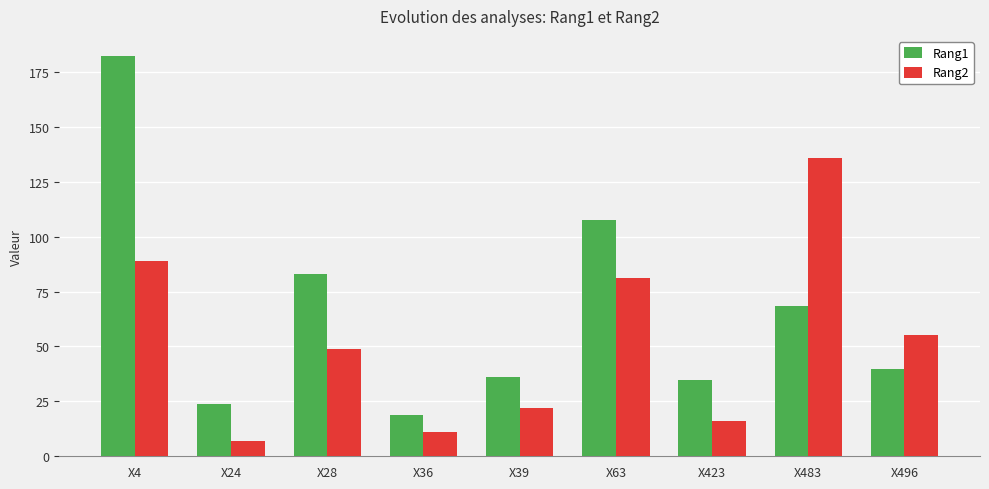

How many data points in Rang2 are less than 49?

4